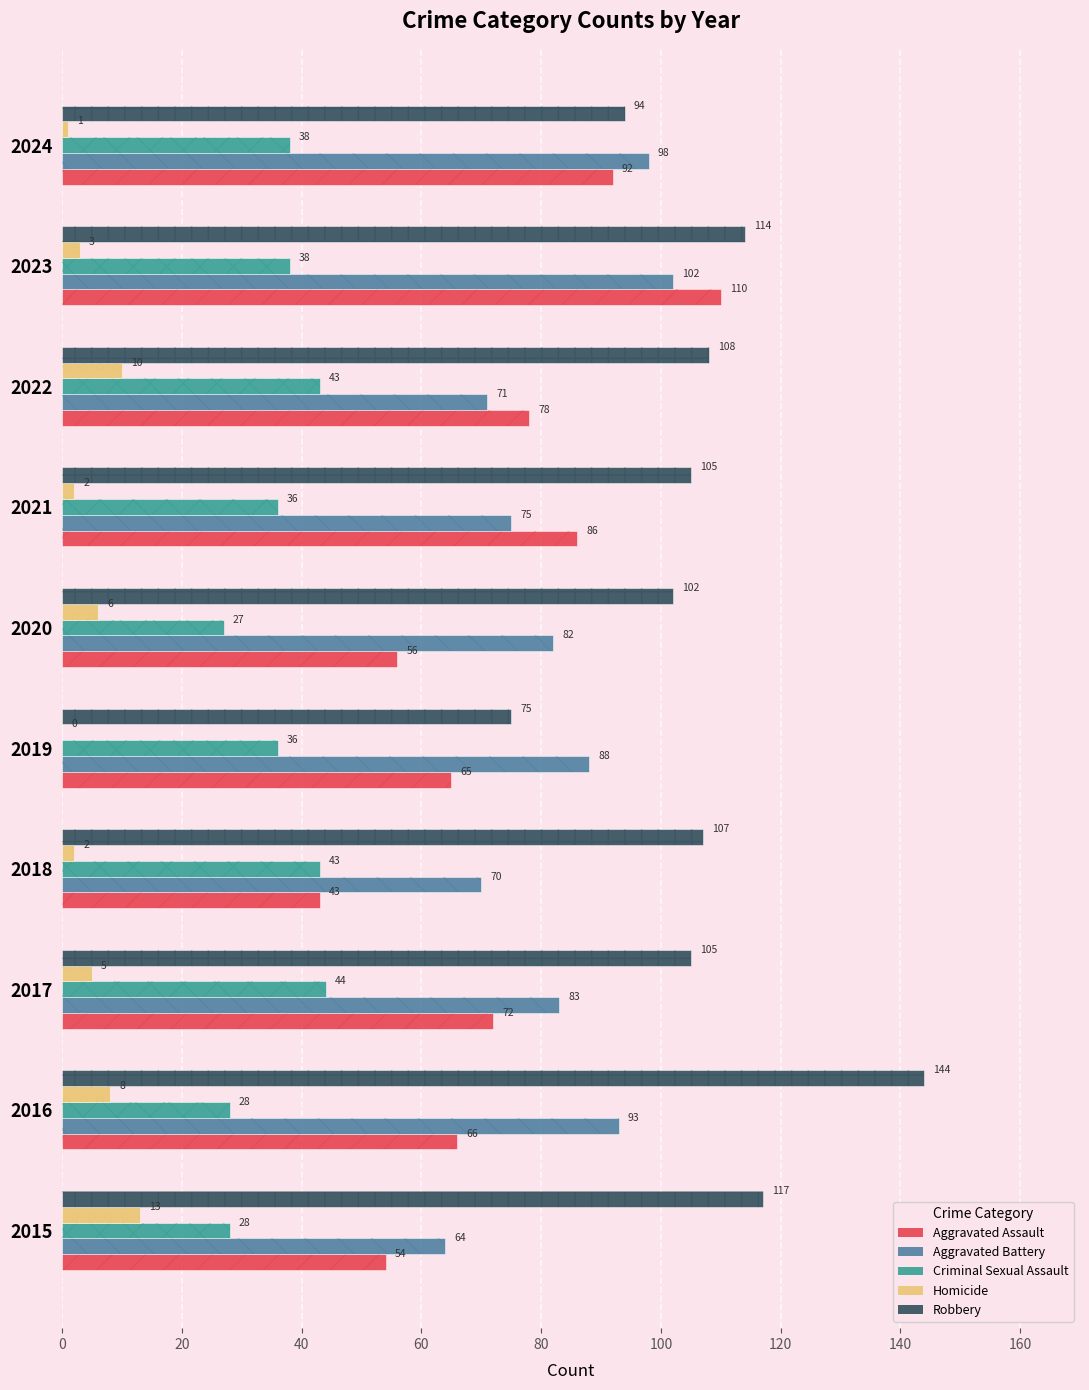

Reading left to right, list all the values displayed in this chart.

Aggravated Assault: 54	66	72	43	65	56	86	78	110	92
Aggravated Battery: 64	93	83	70	88	82	75	71	102	98
Criminal Sexual Assault: 28	28	44	43	36	27	36	43	38	38
Homicide: 13	8	5	2	0	6	2	10	3	1
Robbery: 117	144	105	107	75	102	105	108	114	94